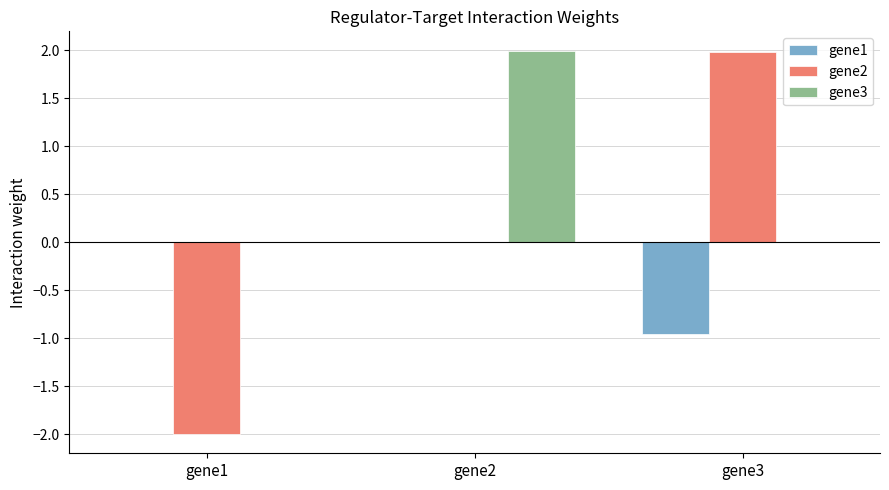

The value of gene3 at gene3 is -1.1. True or false?

False